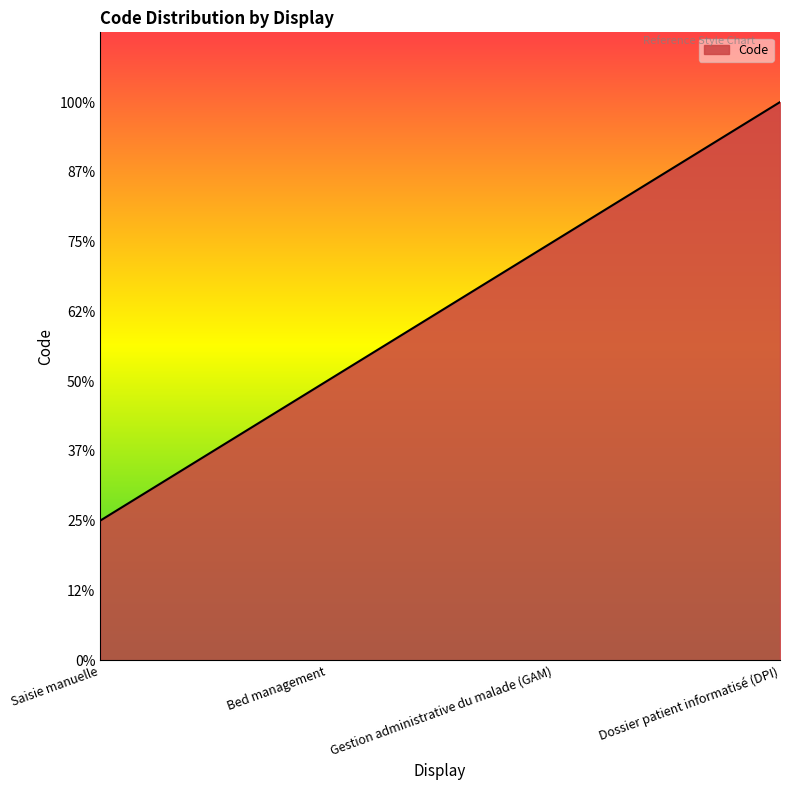

Which has a higher value, Saisie manuelle or Dossier patient informatisé (DPI)?

Dossier patient informatisé (DPI)